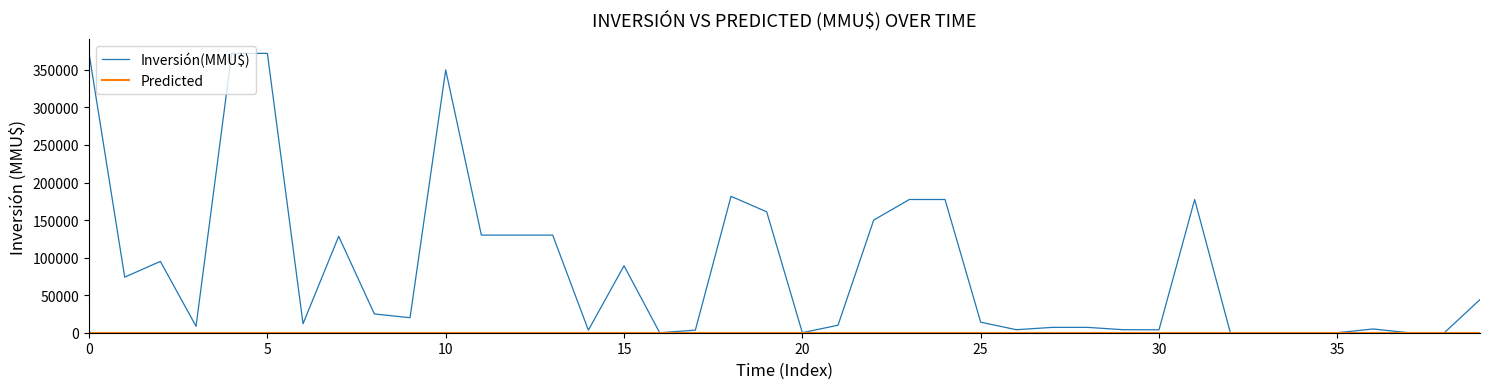

Which series has the largest total across all categories?

Inversión(MMU$)